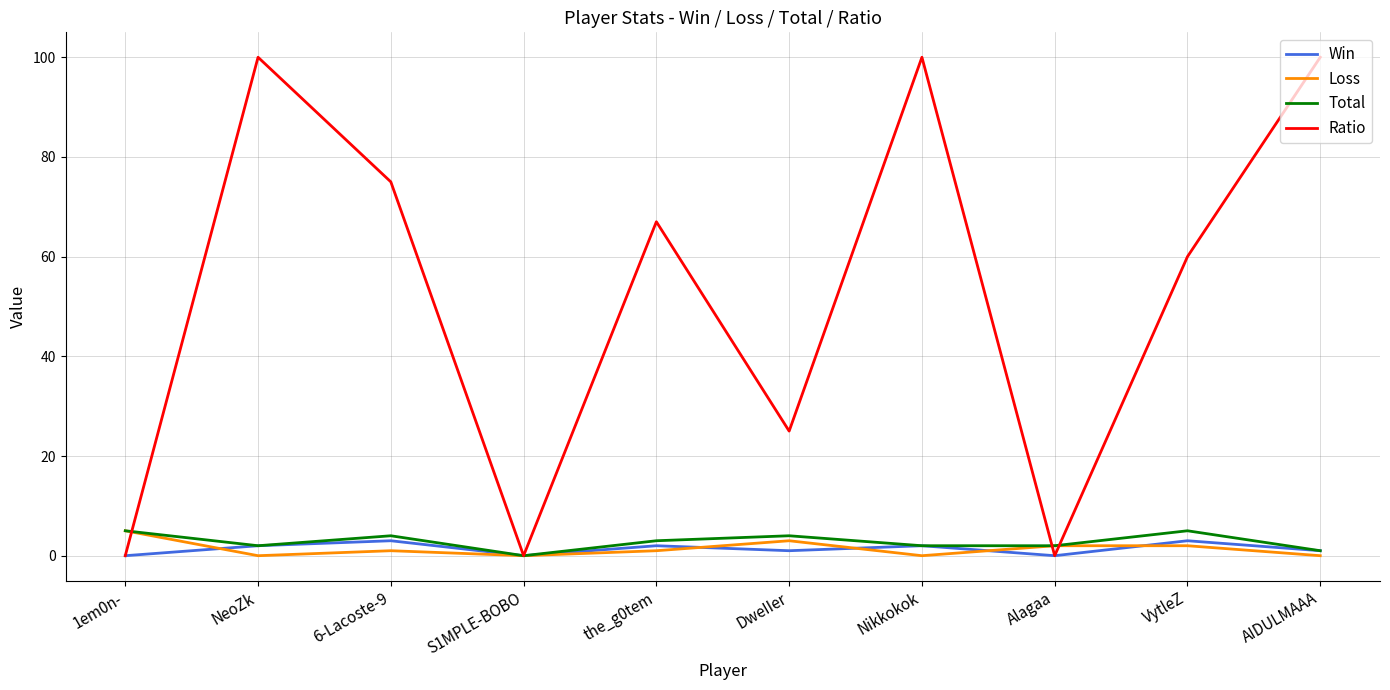

Between Alagaa and VytleZ, which series saw the biggest shift?

Ratio